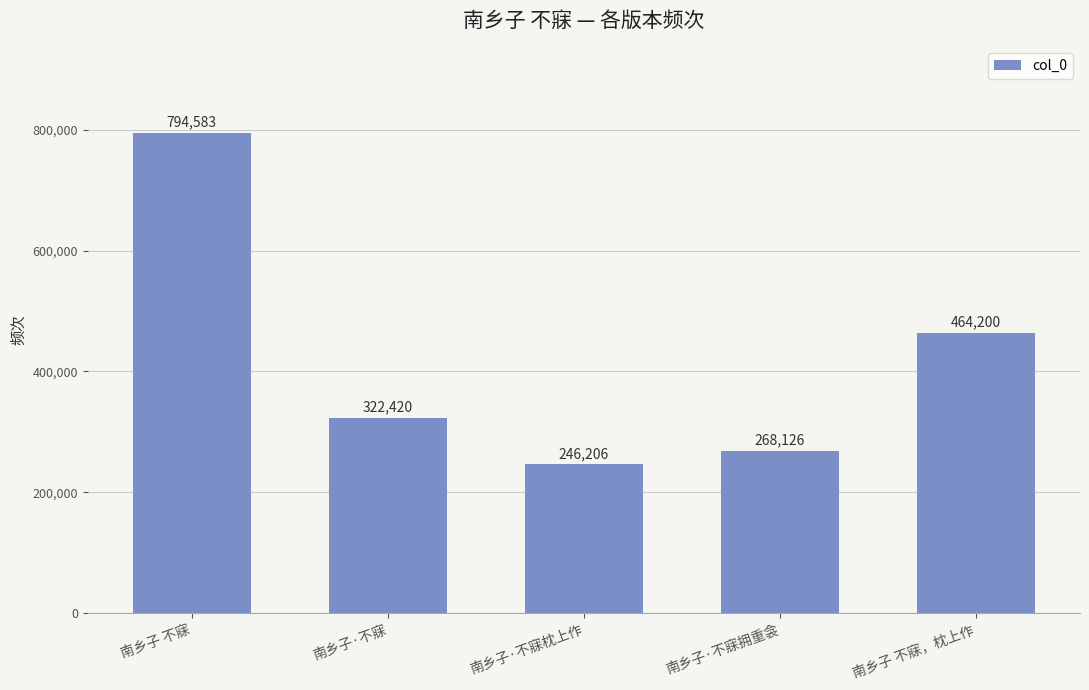

How many data points are less than 322420?

2